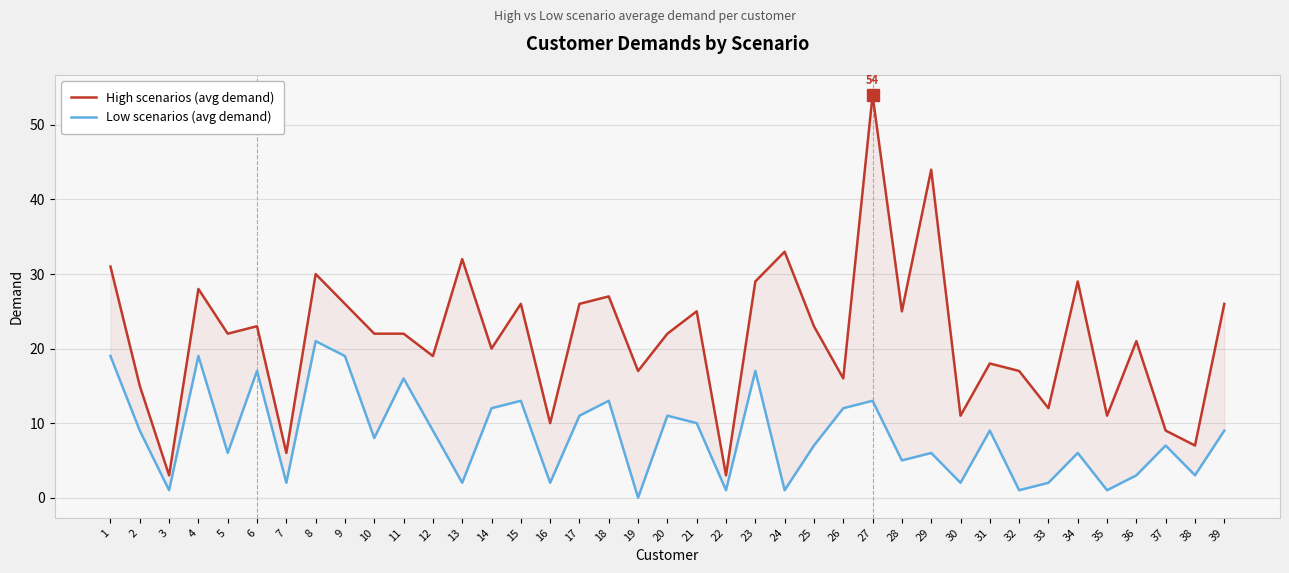

Reading right to left, extract all data points from this chart.

High scenarios (avg demand): 26	7	9	21	11	29	12	17	18	11	44	25	54	16	23	33	29	3	25	22	17	27	26	10	26	20	32	19	22	22	26	30	6	23	22	28	3	15	31
Low scenarios (avg demand): 9	3	7	3	1	6	2	1	9	2	6	5	13	12	7	1	17	1	10	11	0	13	11	2	13	12	2	9	16	8	19	21	2	17	6	19	1	9	19